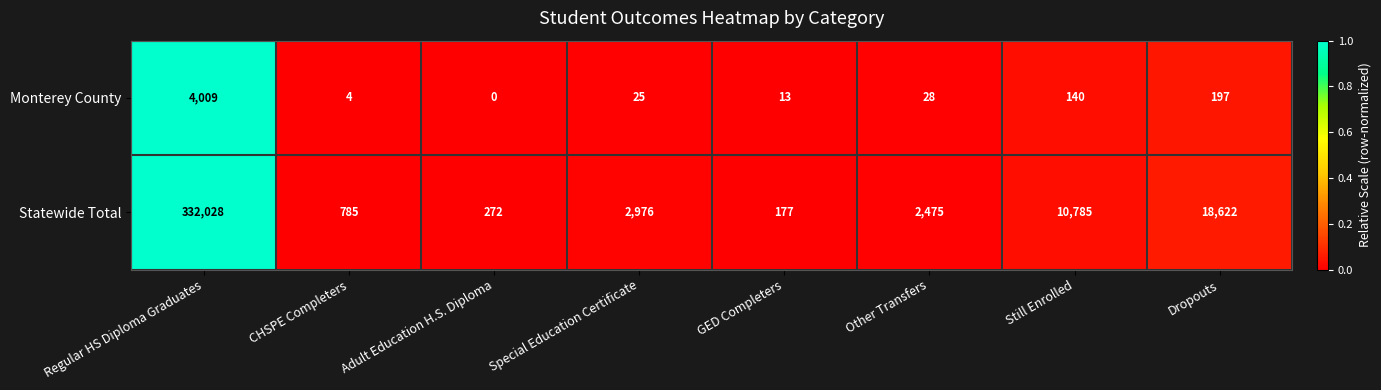

What is the sum of the Statewide Total values at GED Completers and Adult Education H.S. Diploma?

449